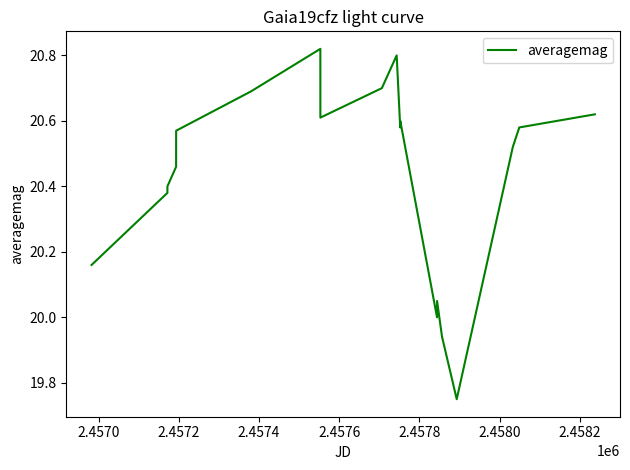

Is this an area chart (filled region under the line)?

No